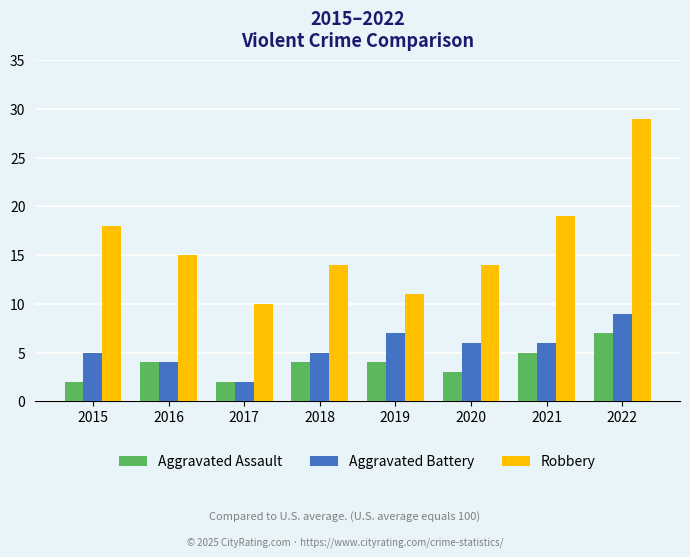

What is the value of the Aggravated Assault bar at the 1st from the left?

2